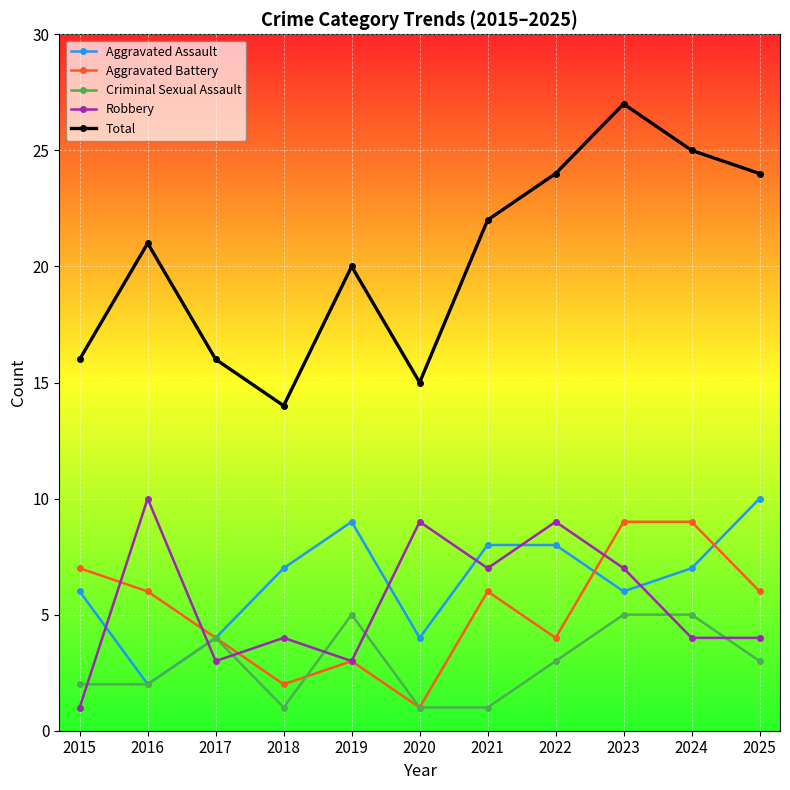

How many categories are shown in the chart?

11